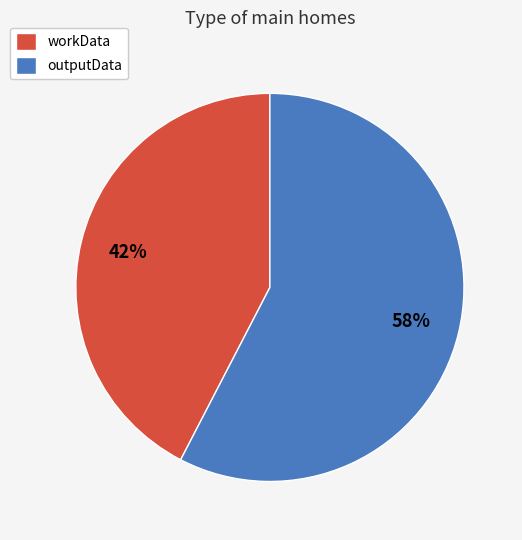

To the nearest percent, what is the combined percentage of workData and outputData?

100%